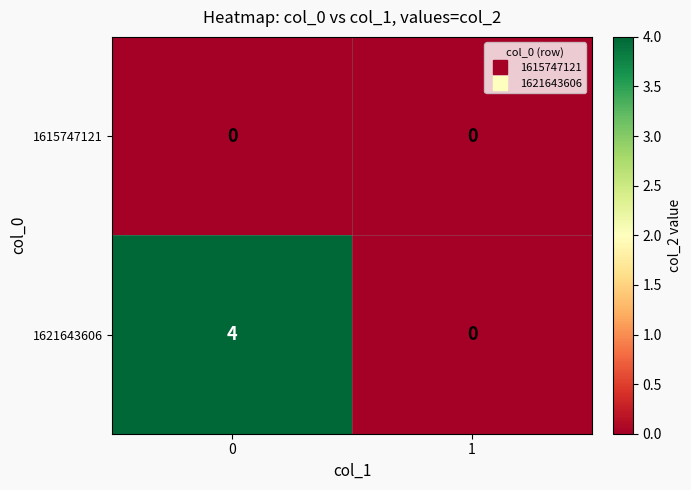

Which series has the largest total across all categories?

1621643606